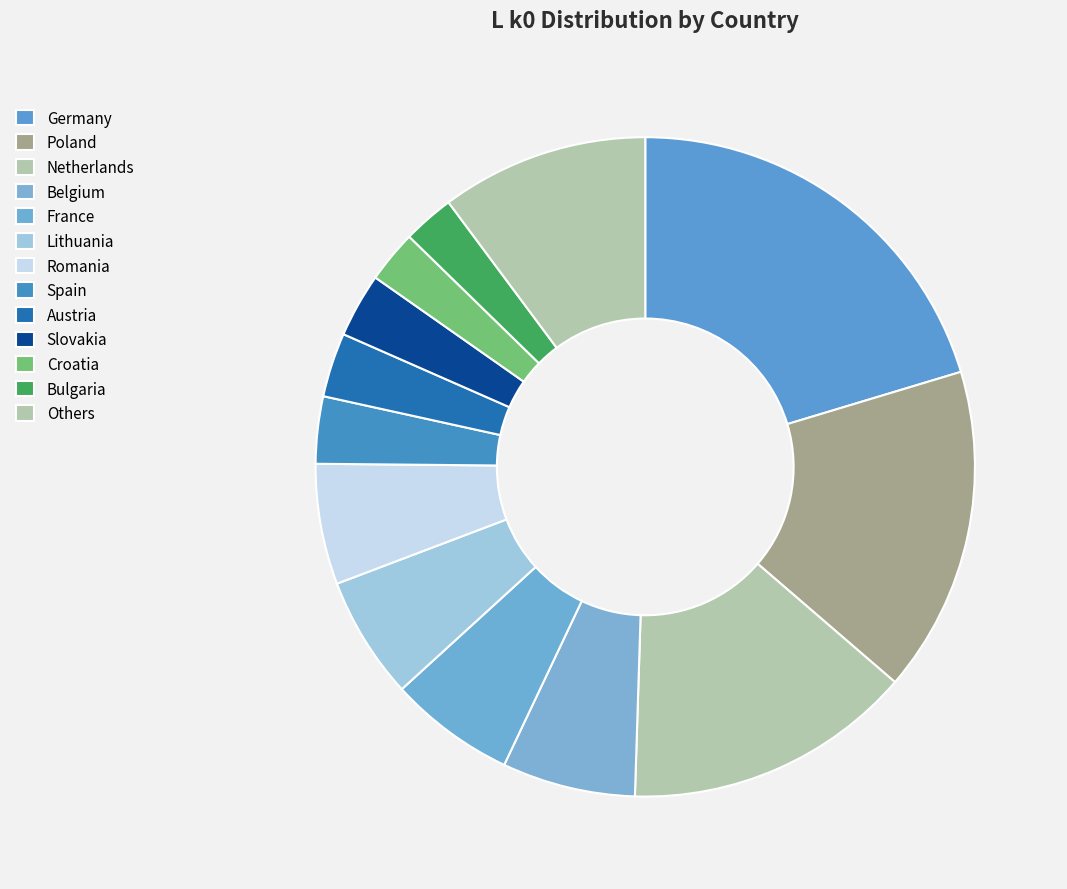

Do Romania and Poland together represent more than half of the pie?

No